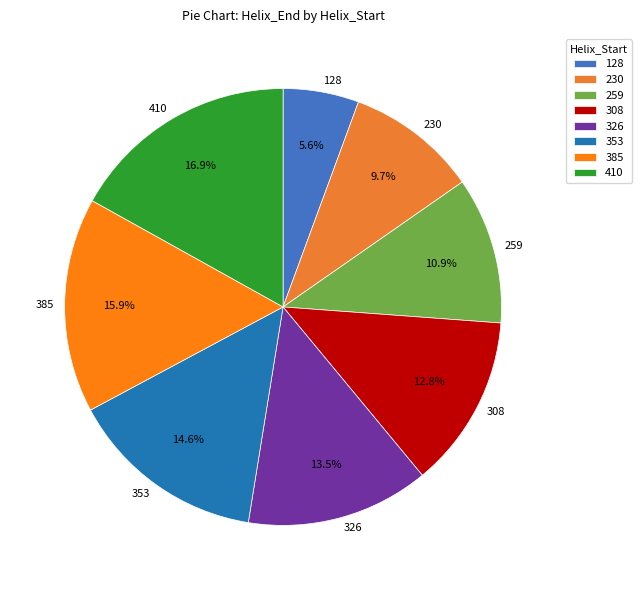

Does 259 represent more than half of the total?

No